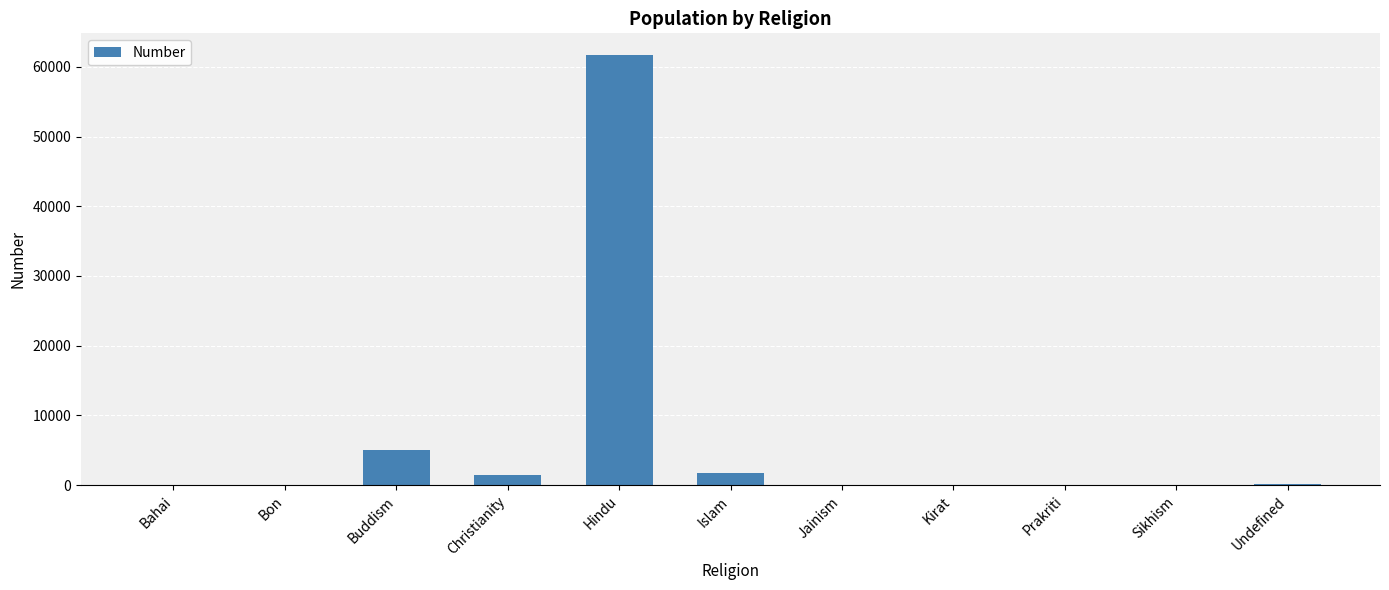

What is the change in value from Islam to Prakriti?

-1664